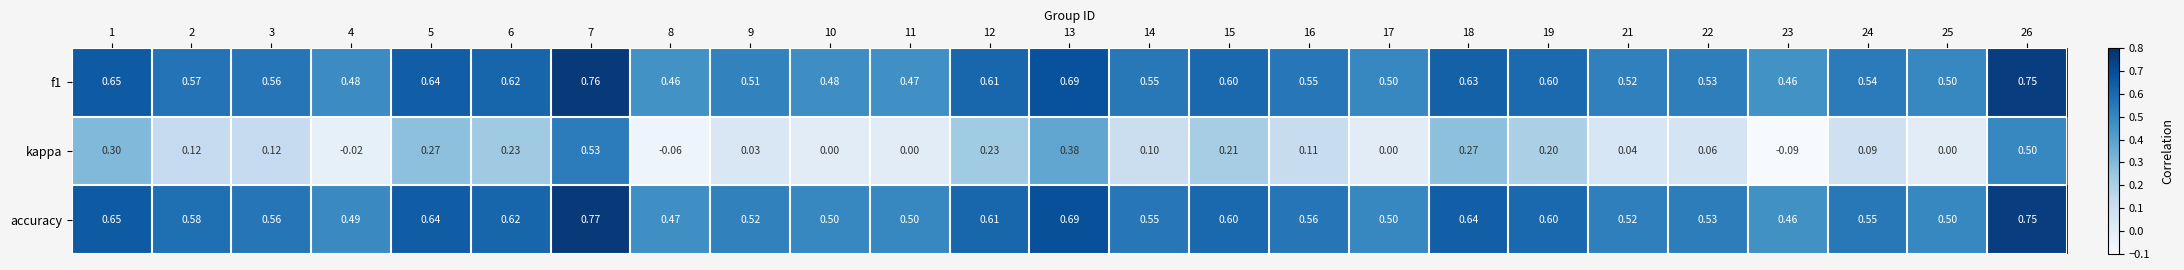

Which series has the largest total across all categories?

accuracy